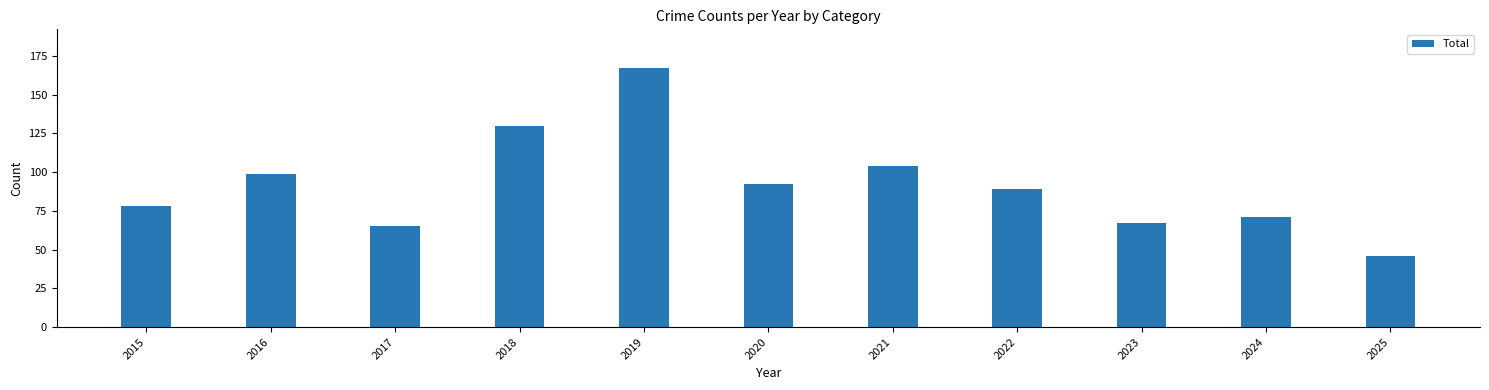

What is the minimum value shown in the chart?

46